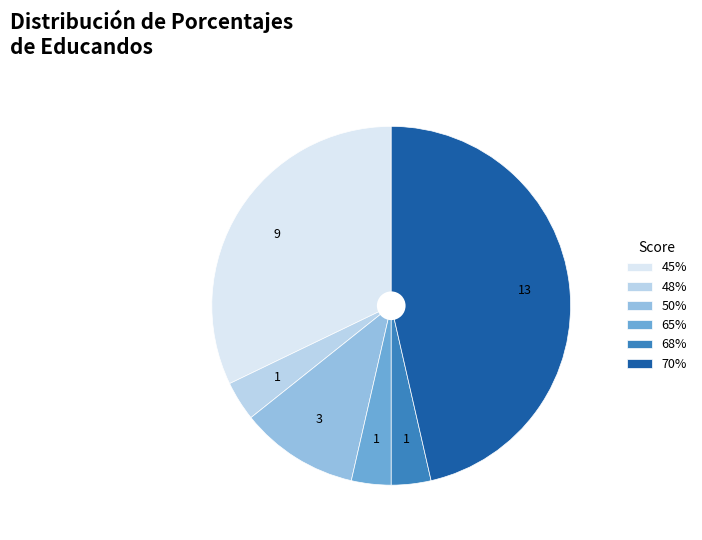

Combined, do 45% and 48% account for over 50%?

No